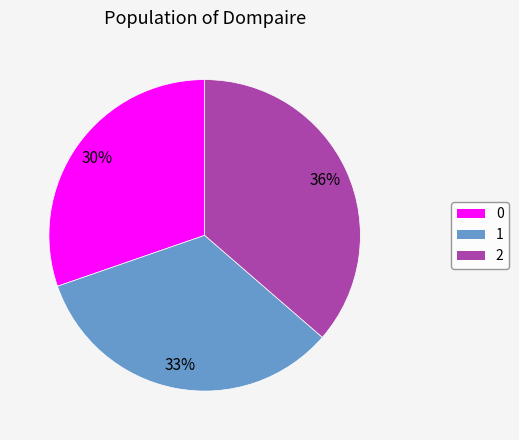

Which has a higher value, 1 or 2?

2